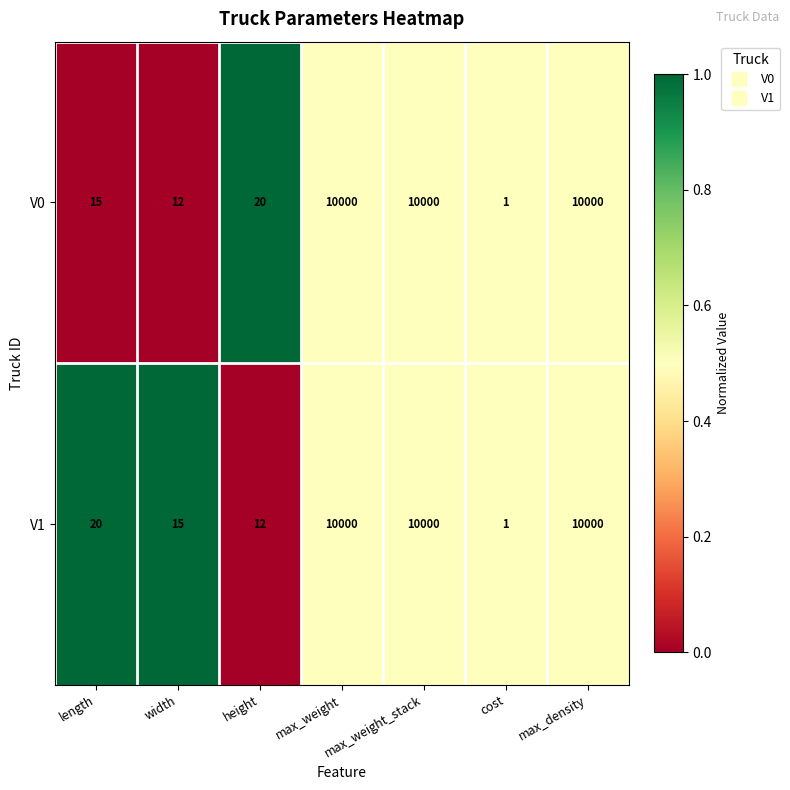

Which label corresponds to the smallest value in the chart?

cost